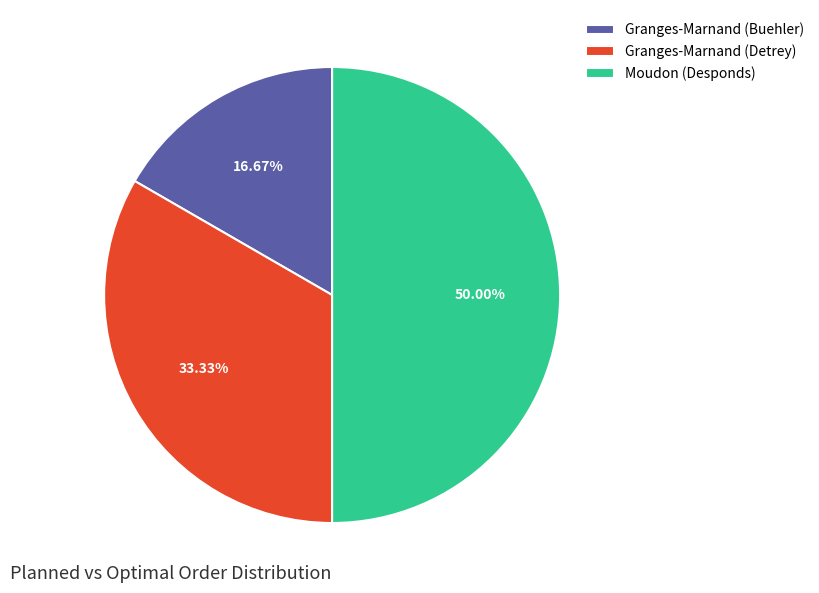

Is Granges-Marnand (Detrey) the majority of the pie?

No